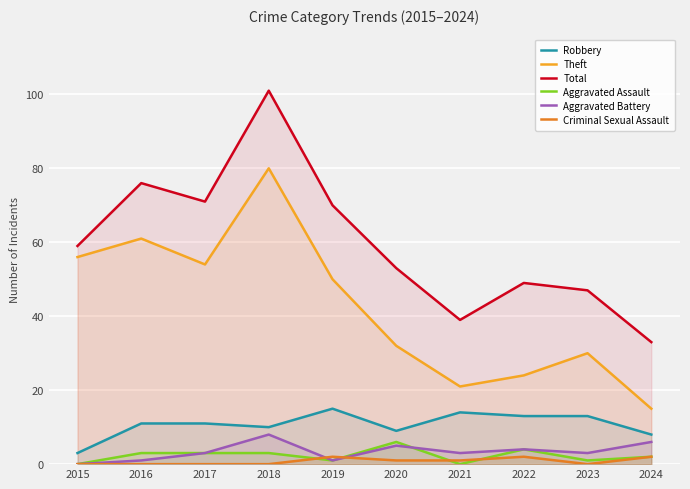

Which has a higher value, 2019 or 2016?

2019